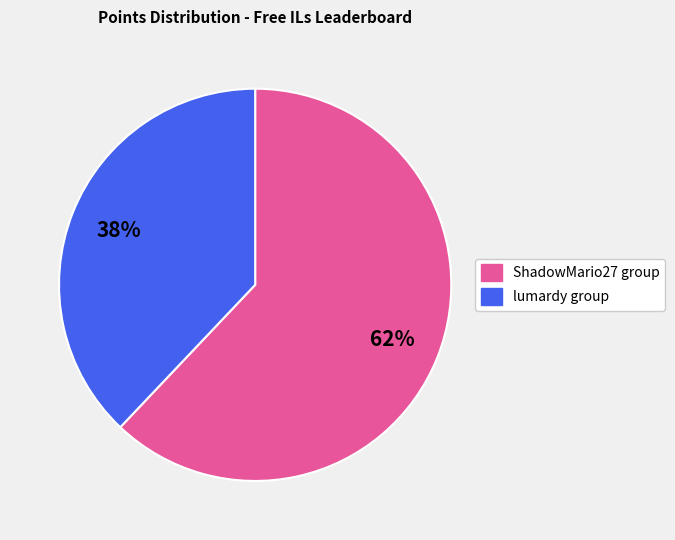

To the nearest percent, what is the average slice percentage?

50%